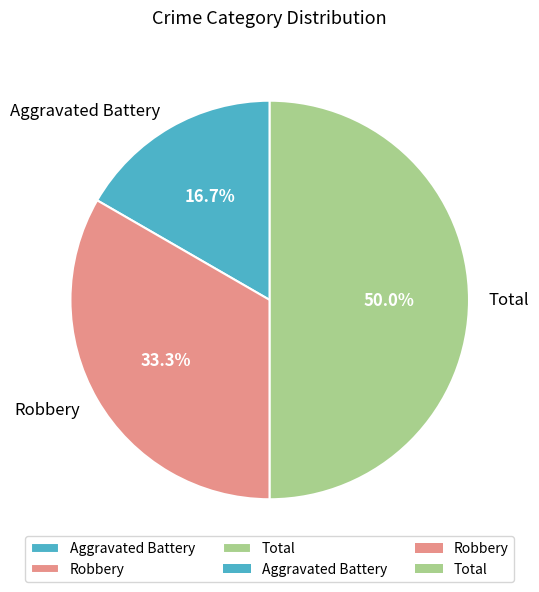

Is it true that Robbery is 20% of the pie?

False